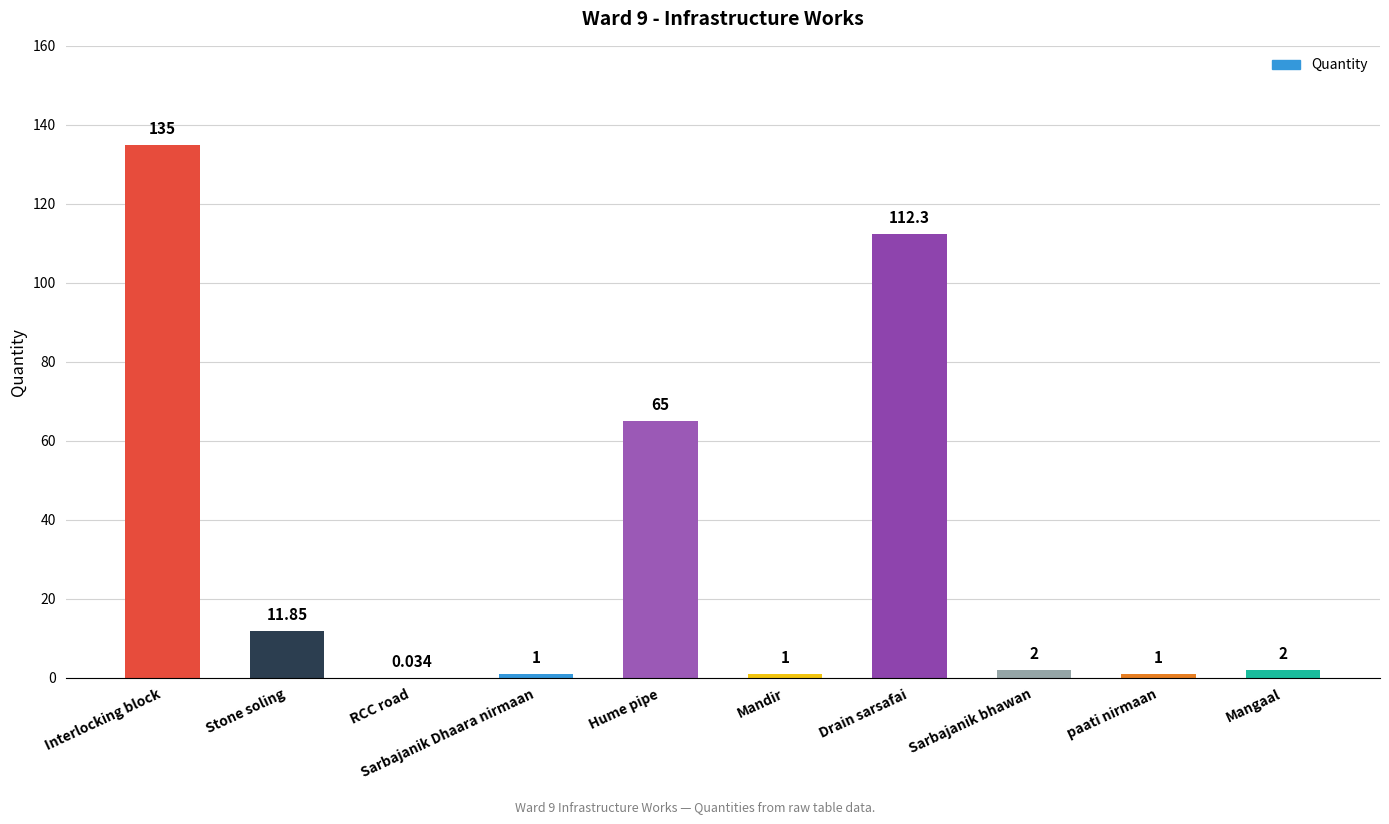

Which has a higher value, Interlocking block or Drain sarsafai?

Interlocking block